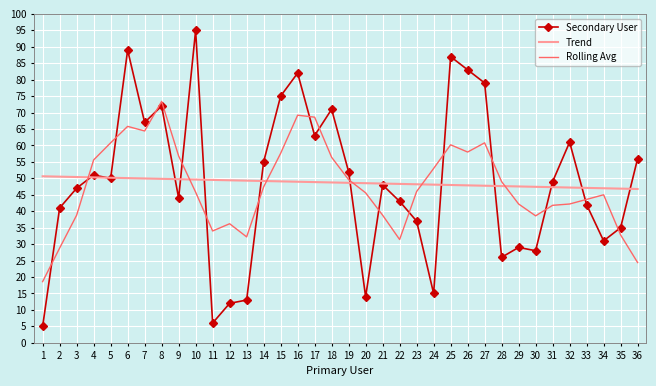

What is the maximum value shown in the chart?

95.0